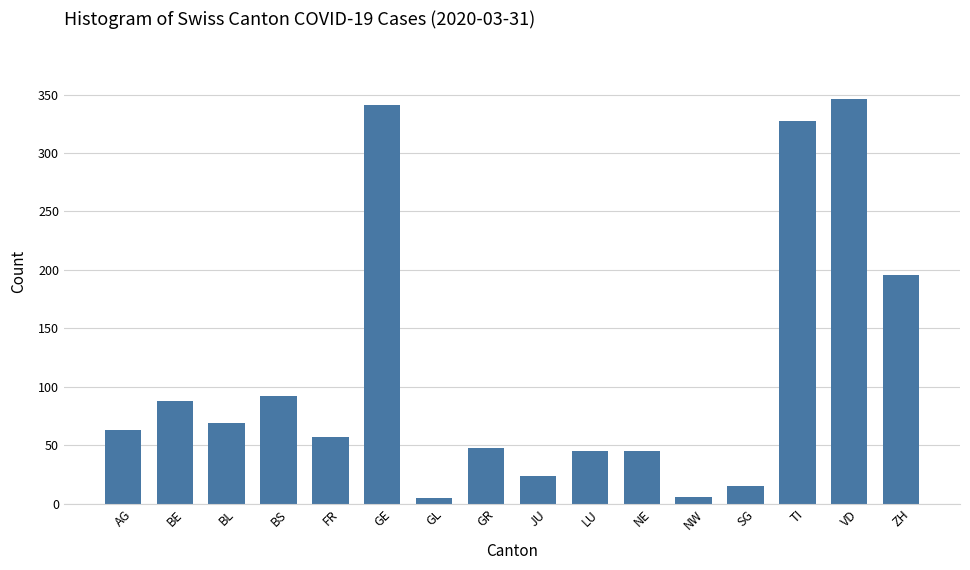

The value at GE is 199. True or false?

False